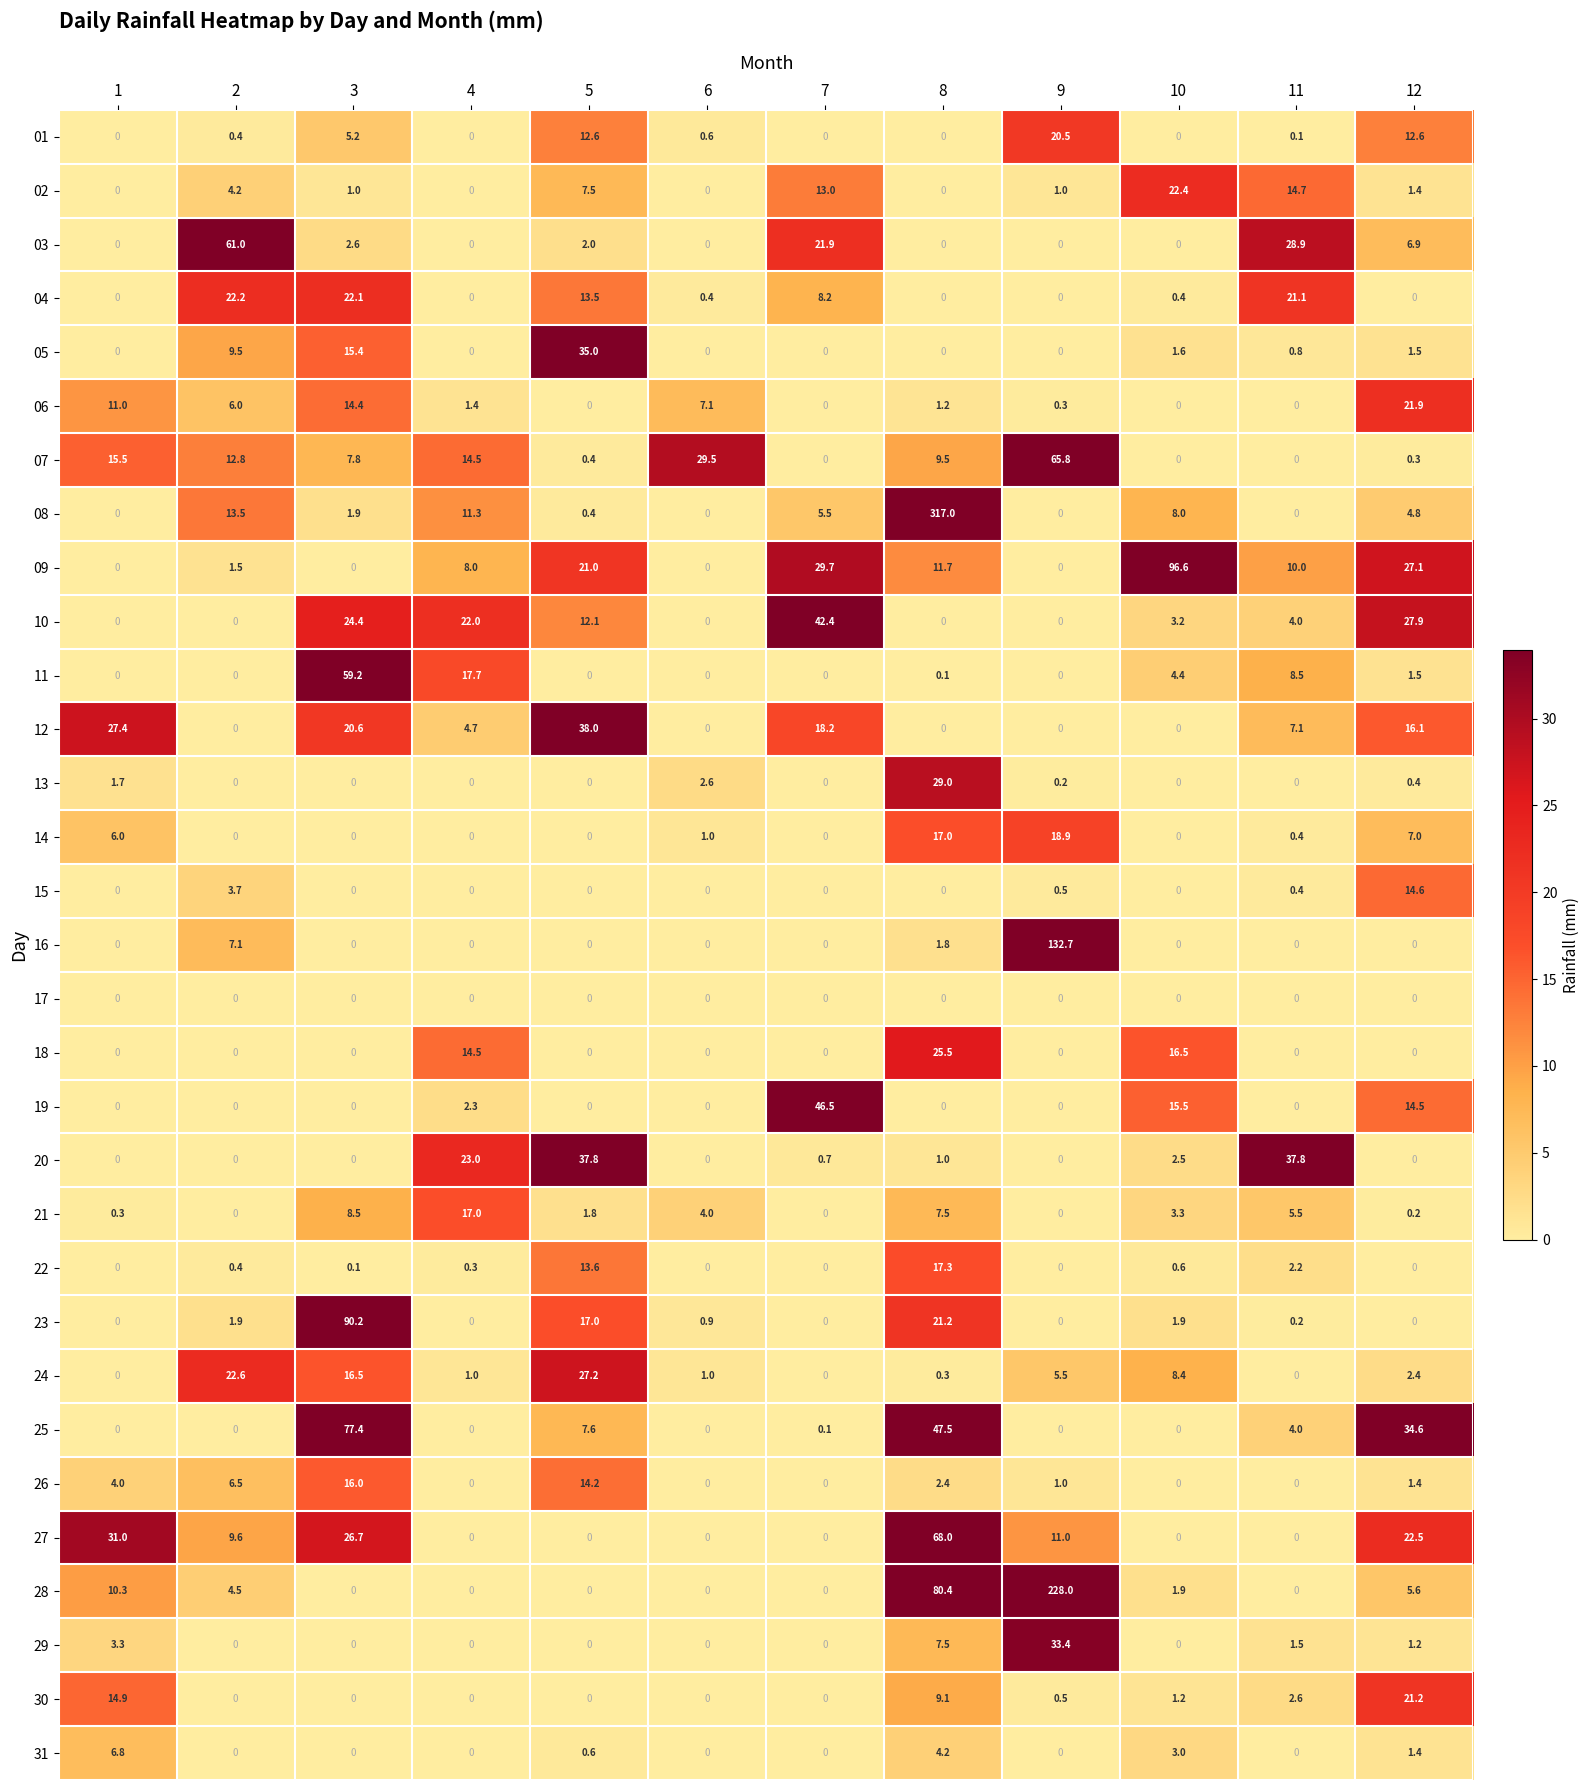

Between 1 and 2, which series saw the biggest shift?

03